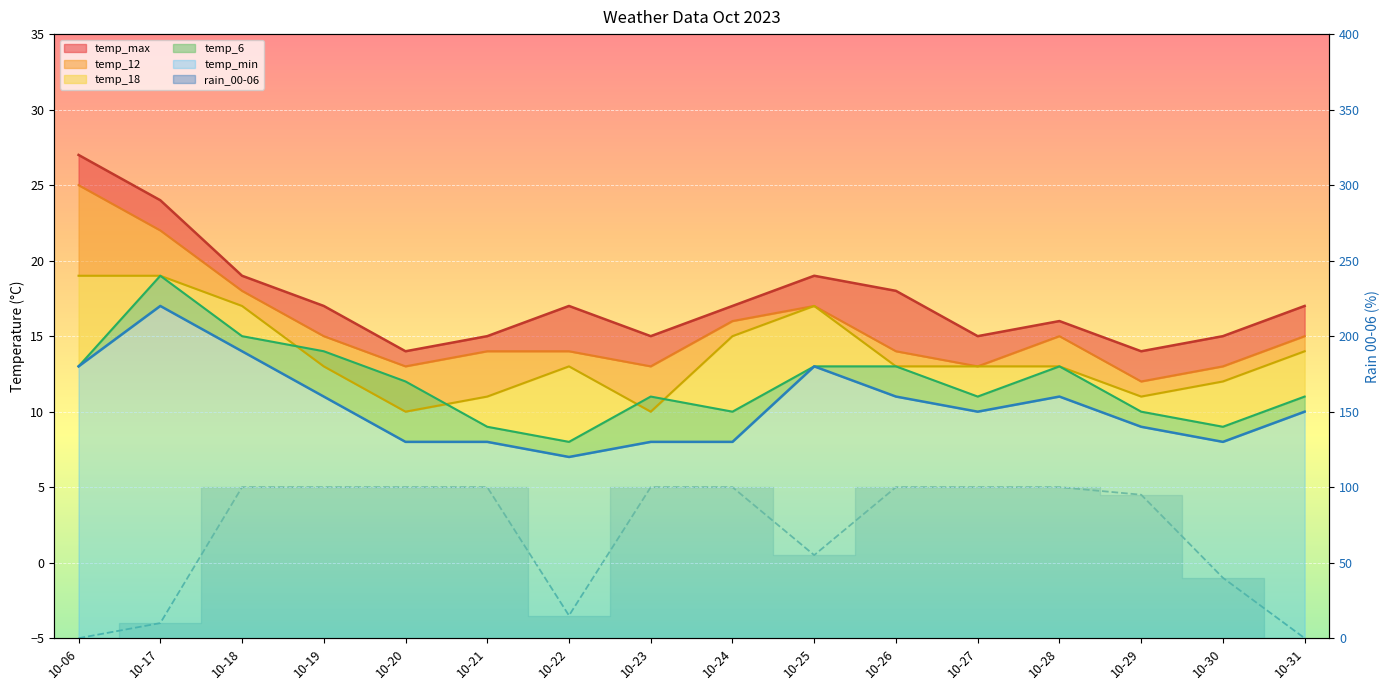

Is the value of rain_00-06 at 10-25 greater than the value of temp_12 at 10-21?

Yes